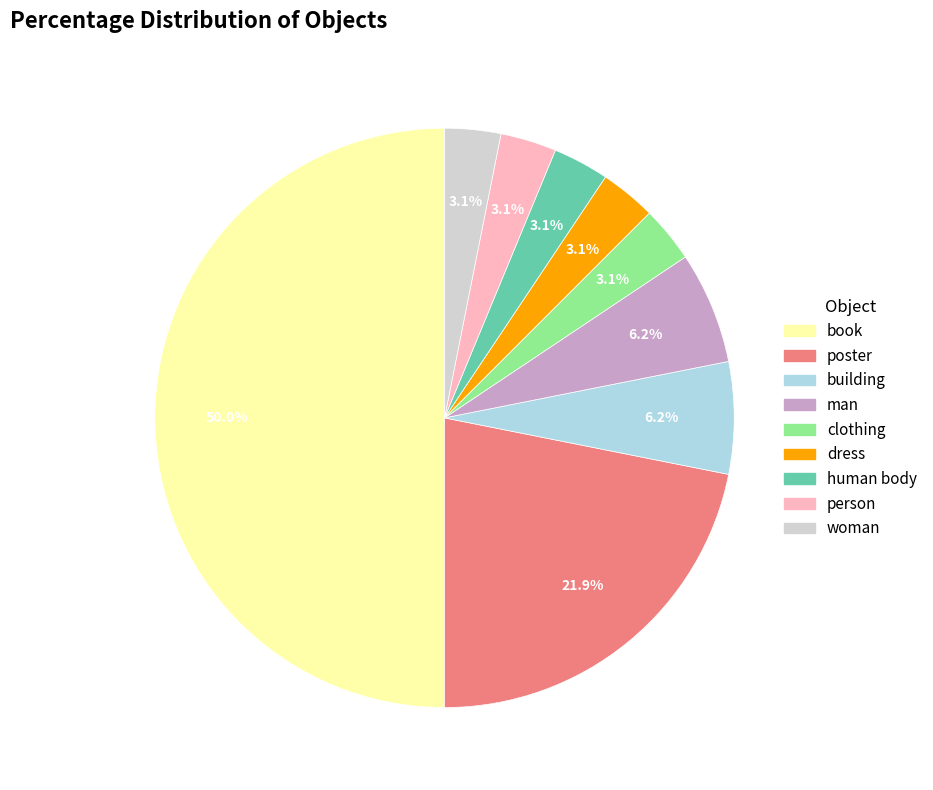

What percentage is the person slice, to the nearest percent?

3%